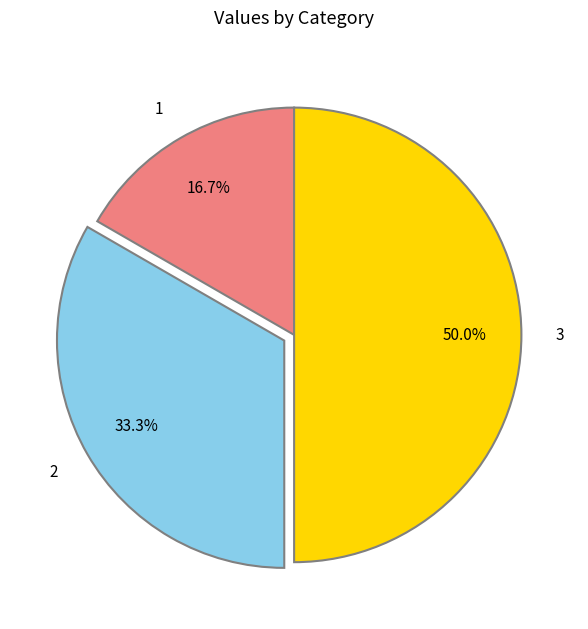

Approximately how many times larger is the value at 2 compared to 1?

2.0